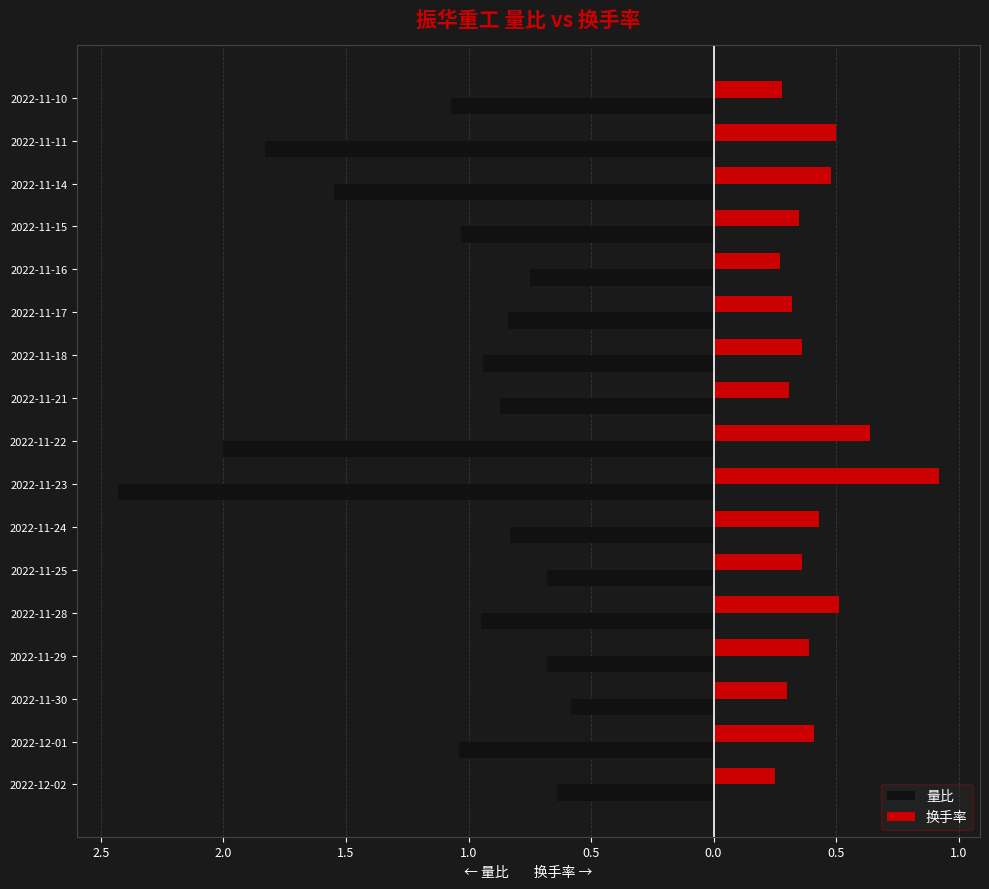

What are all the series names shown in the legend?

量比, 换手率